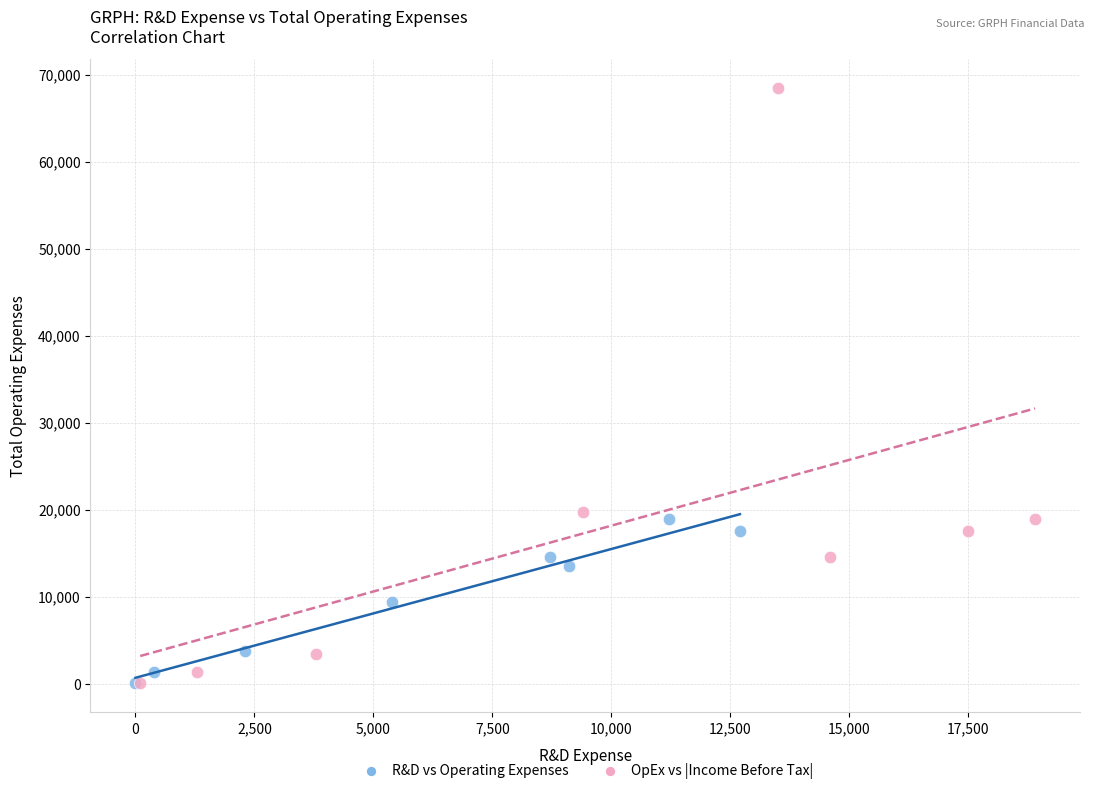

Which series reaches the maximum Y coordinate?

OpEx vs |Income Before Tax|